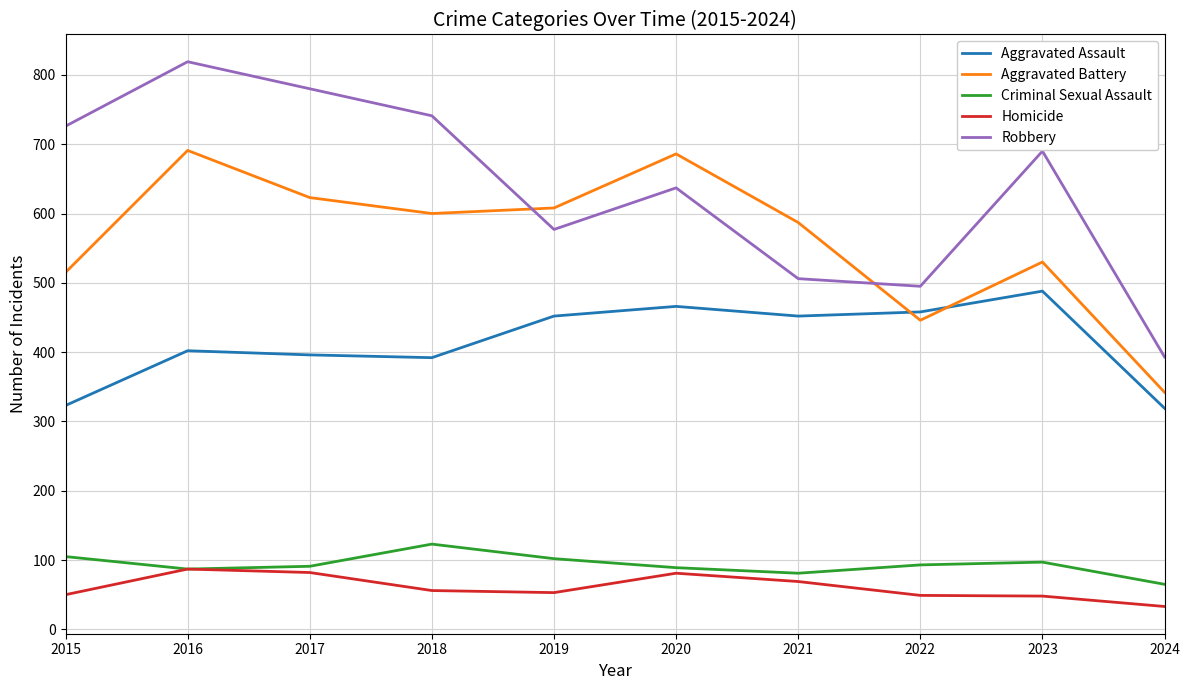

Rank the series at 2021 from lowest to highest value.

Homicide, Criminal Sexual Assault, Aggravated Assault, Robbery, Aggravated Battery